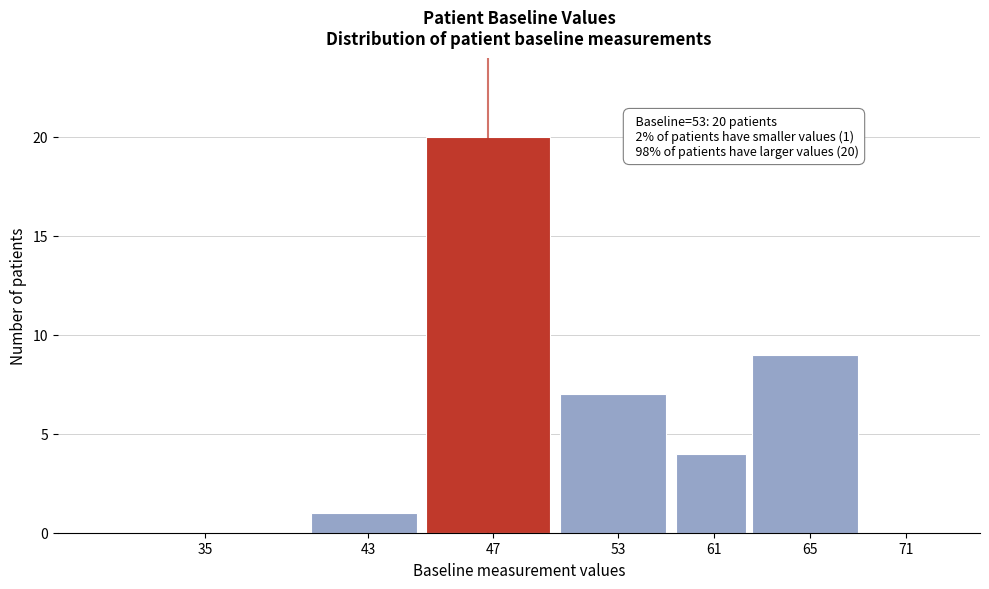

Reading left to right, what are all the values shown in this chart?

35=0	43=1	47=20	53=7	61=4	65=9	71=0